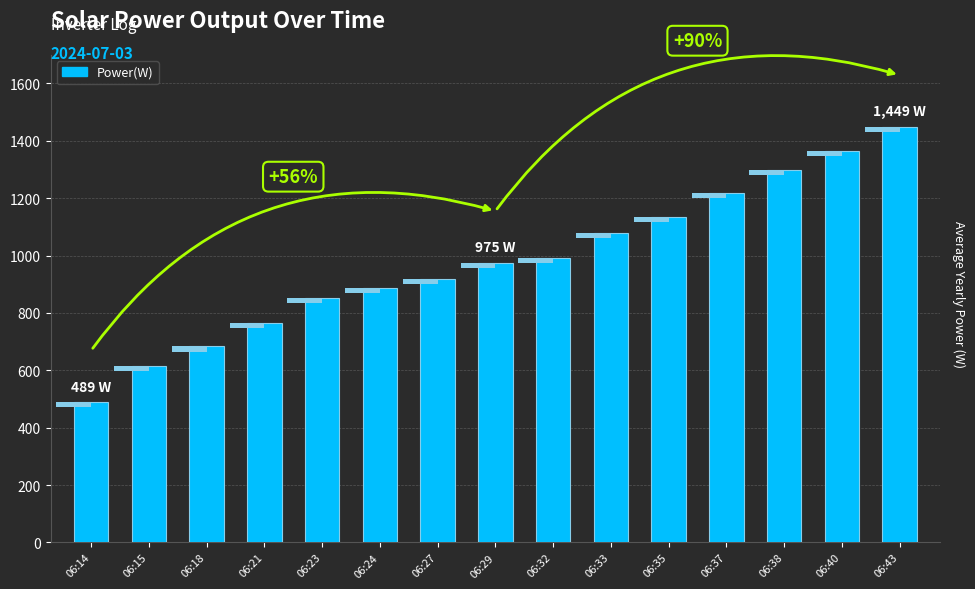

What is the value of the 6th bar from the left?

887